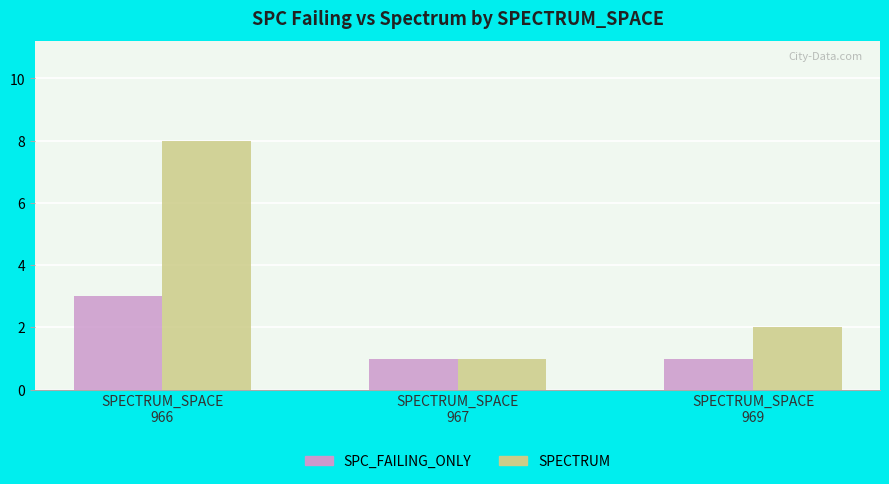

How many bars are there in total?

6